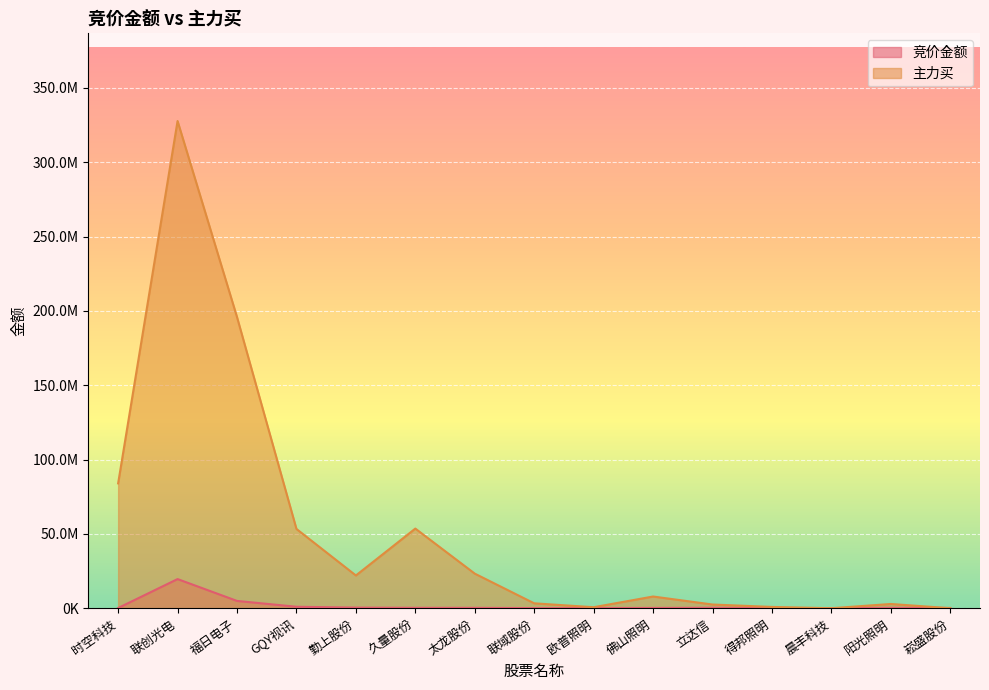

Which category has the highest value in the 竞价金额 series?

联创光电